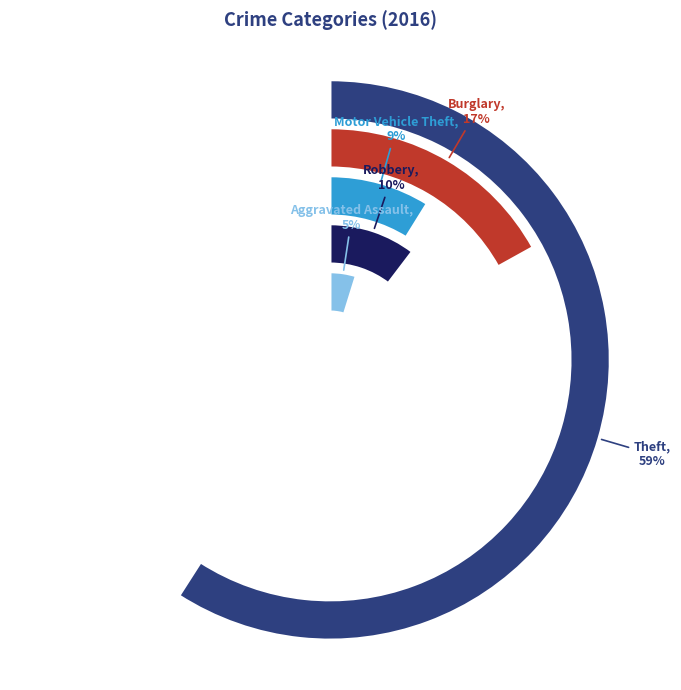

True or false: Theft accounts for 59% of the total.

True